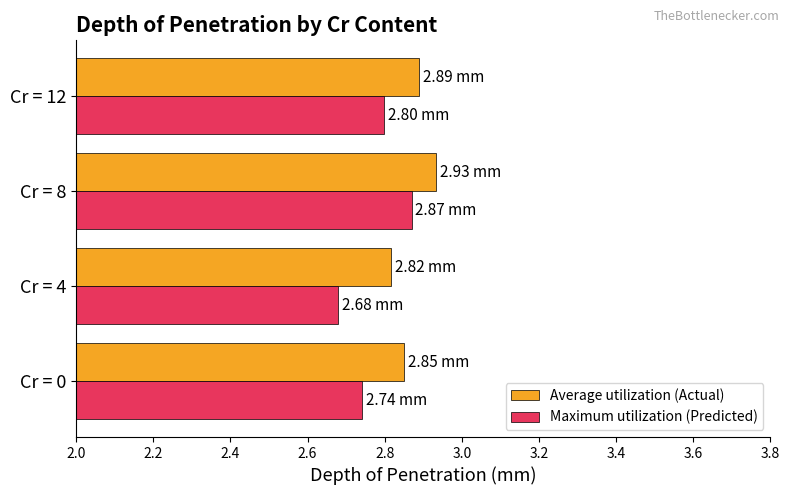

Count the Maximum utilization (Predicted) values in the range 2 to 3.

4